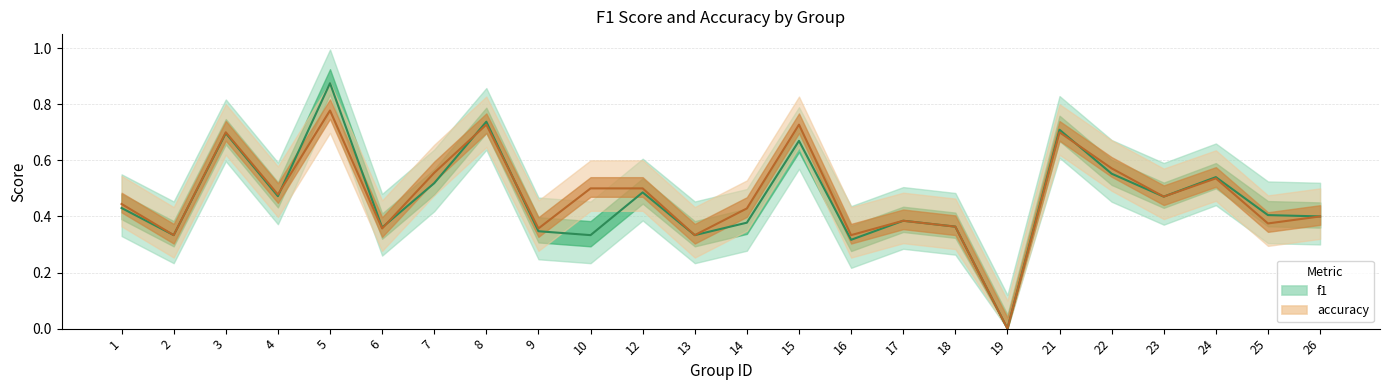

How many lines are shown in the chart?

2